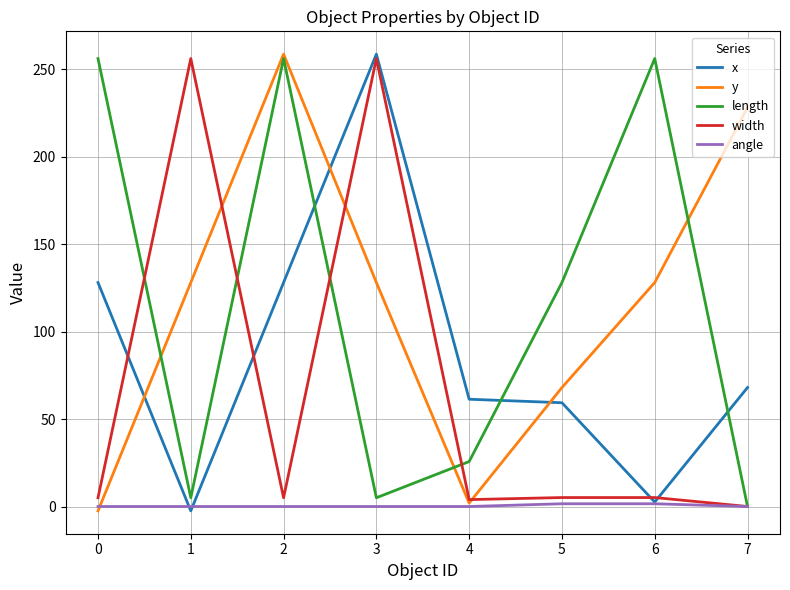

The value of length at 4 is 15.0. True or false?

False